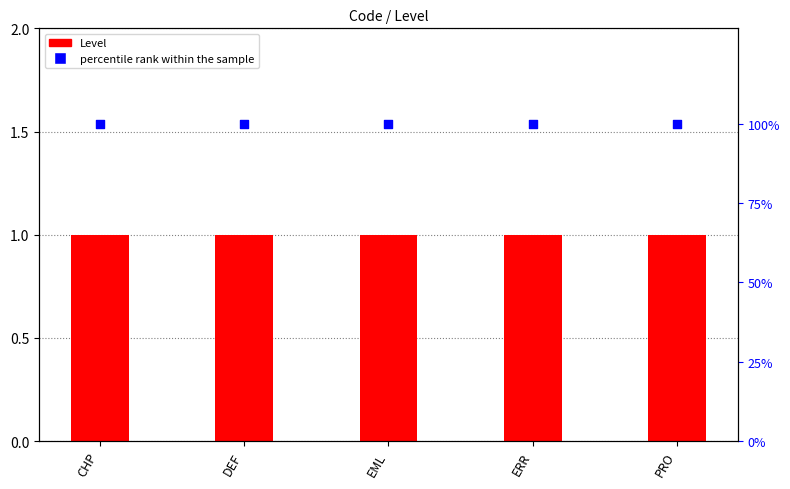

Which series has the largest total across all categories?

percentile rank within the sample